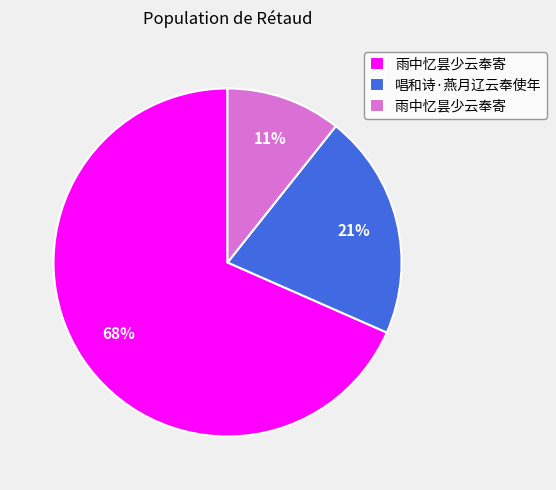

Is there any slice that represents more than half of the pie?

Yes